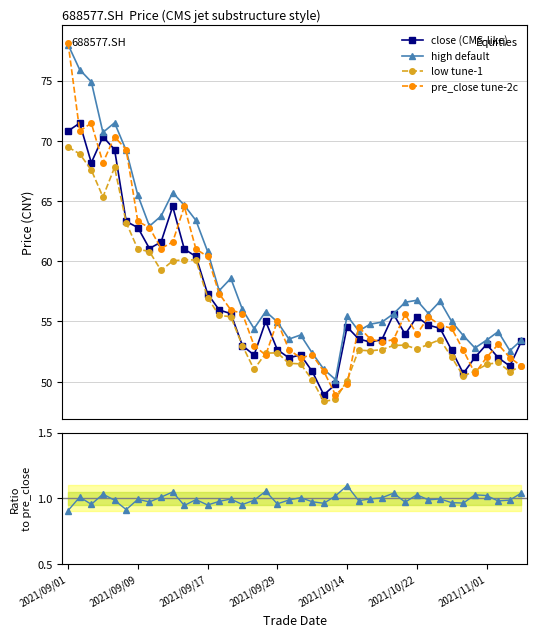

What is the minimum value for high default?

50.2